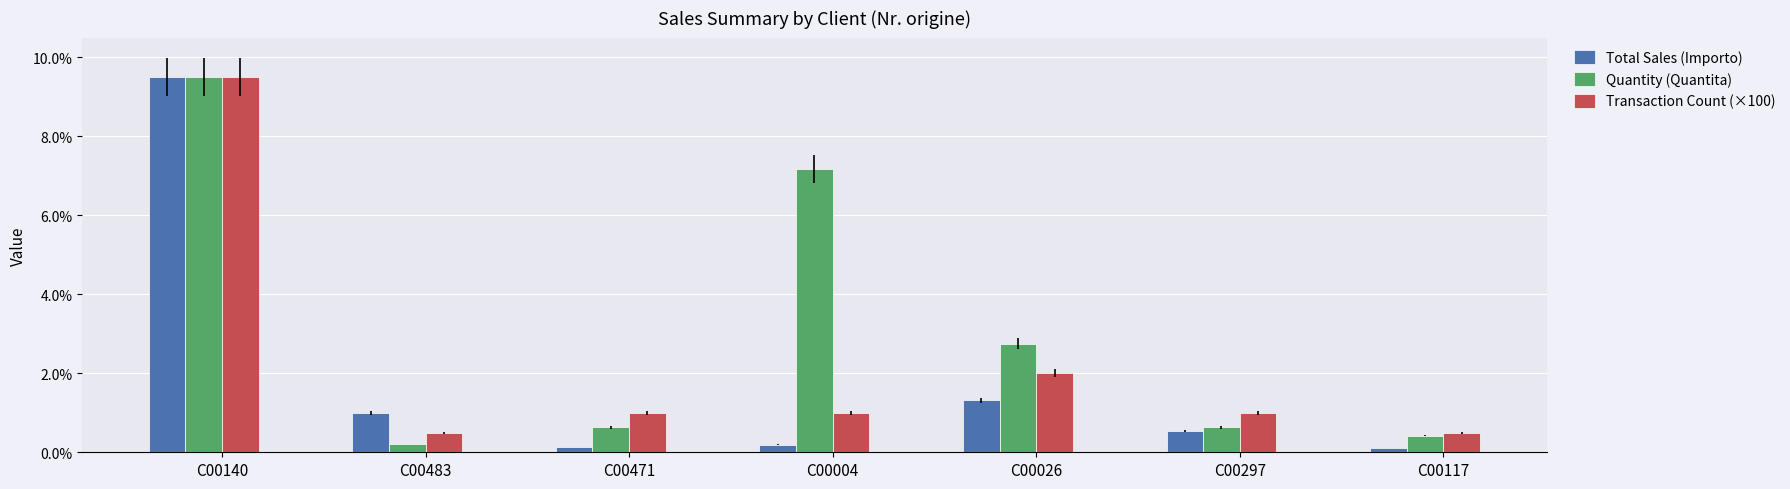

What is the label of the 1st bar from the left?

C00140